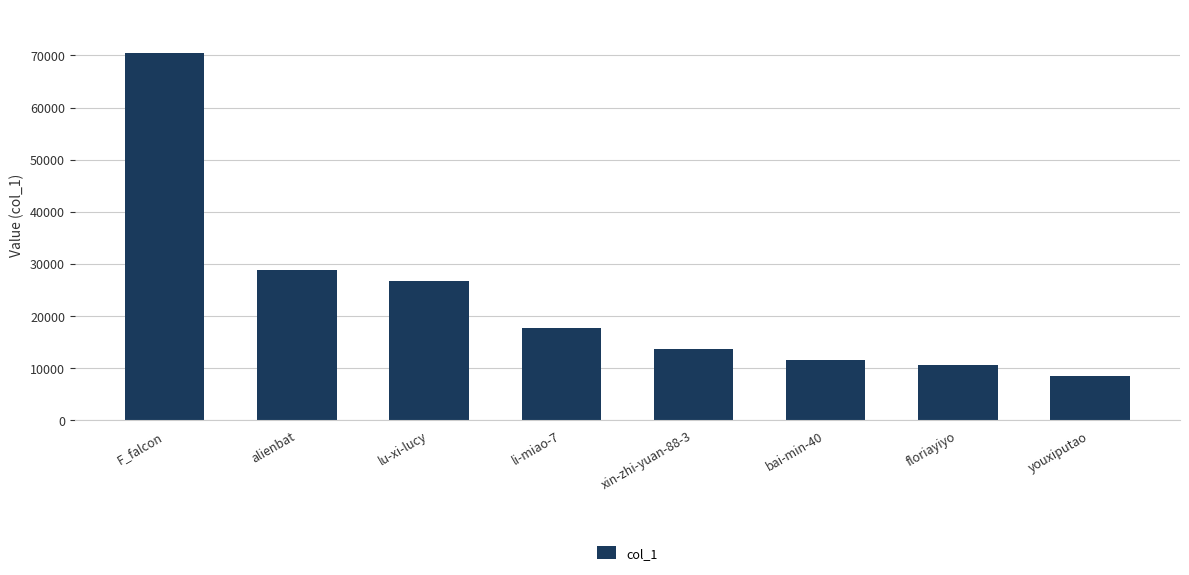

Reading left to right, transcribe all the data shown in this chart.

70397	28891	26764	17720	13588	11531	10650	8386